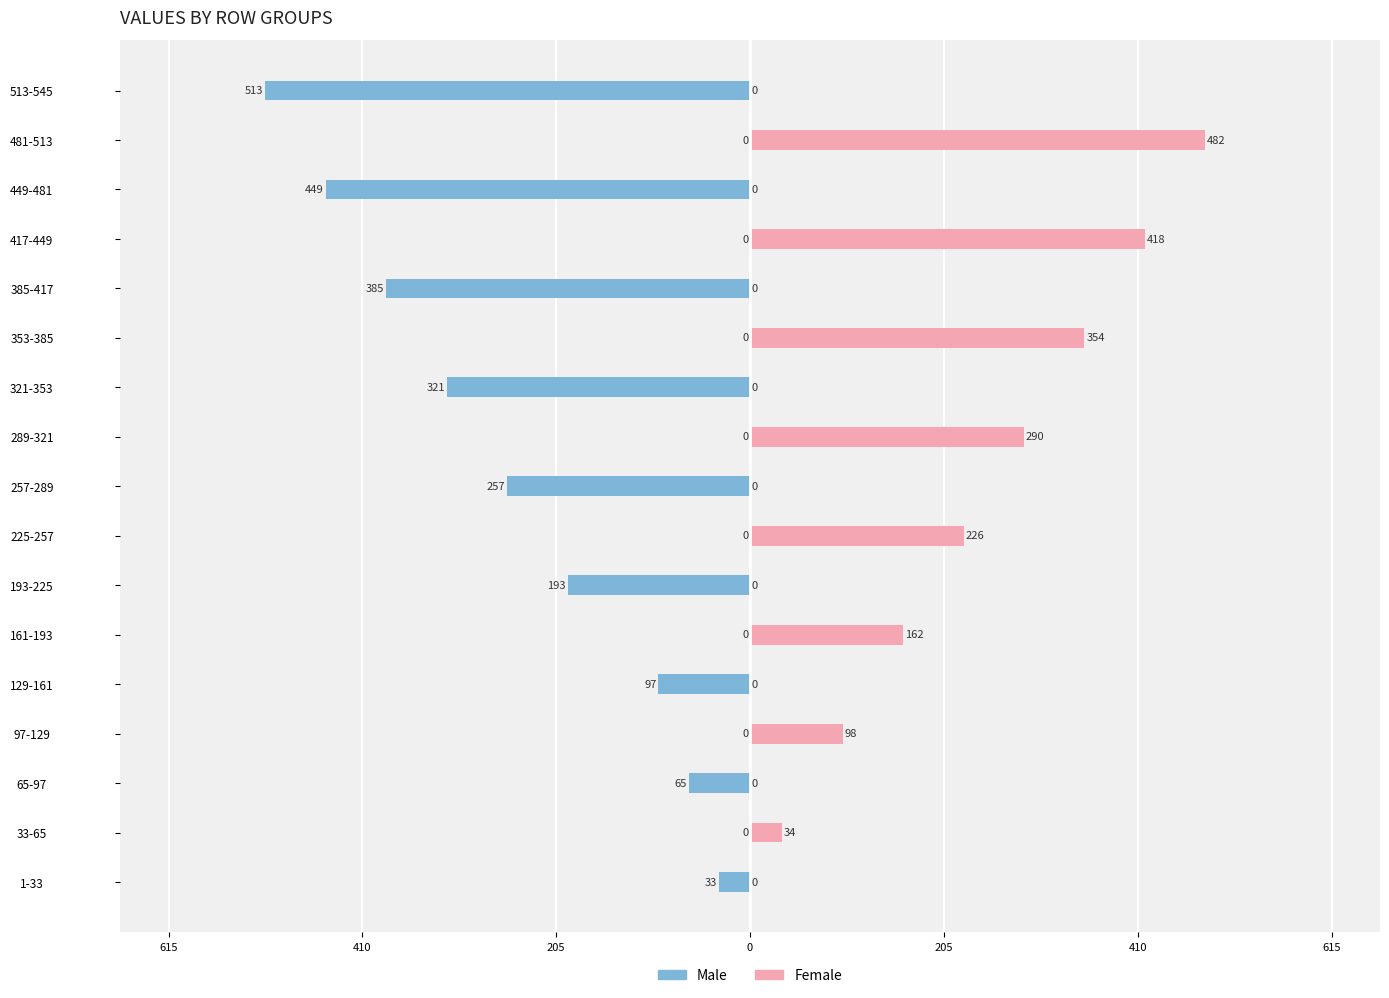

The Female series shows 290 at 289-321. True or false?

True